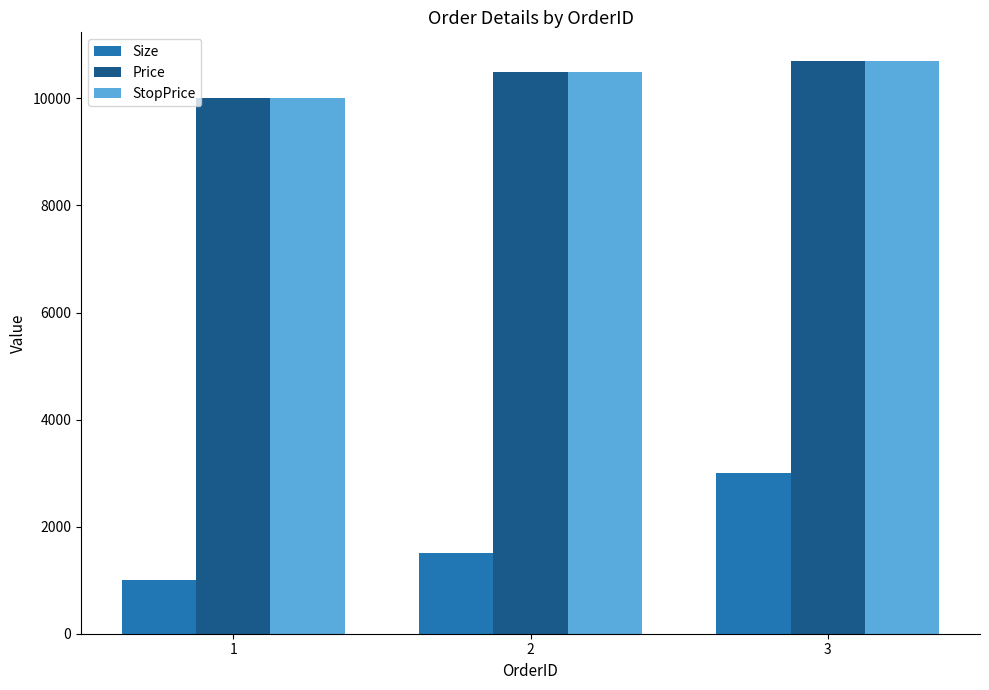

At how many categories does at least one series exceed 1135?

3